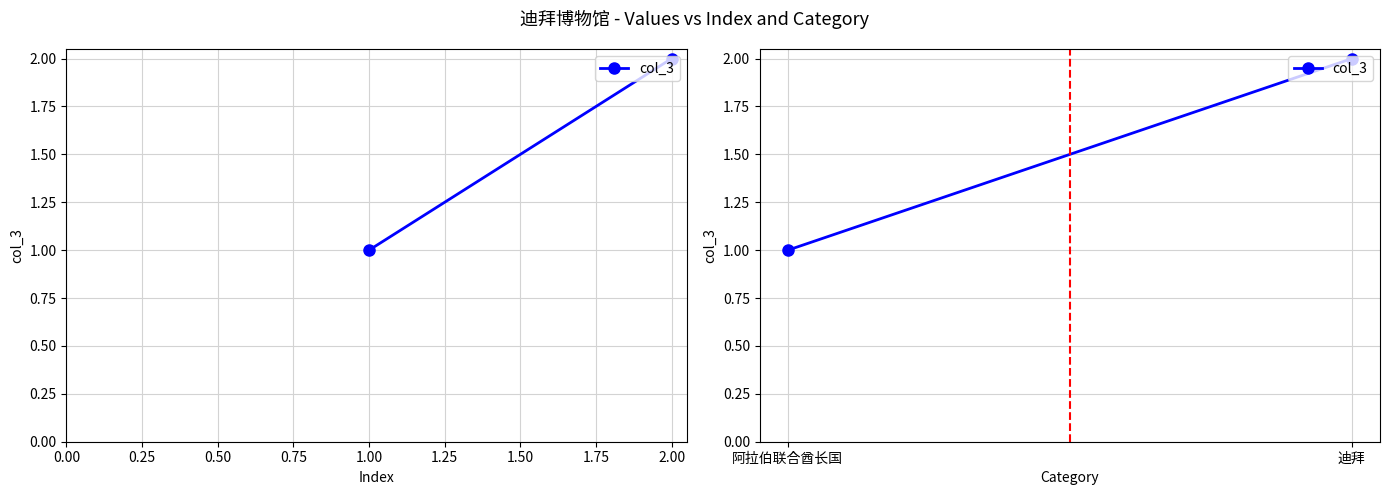

What is the value of the 1st point from the left?

1